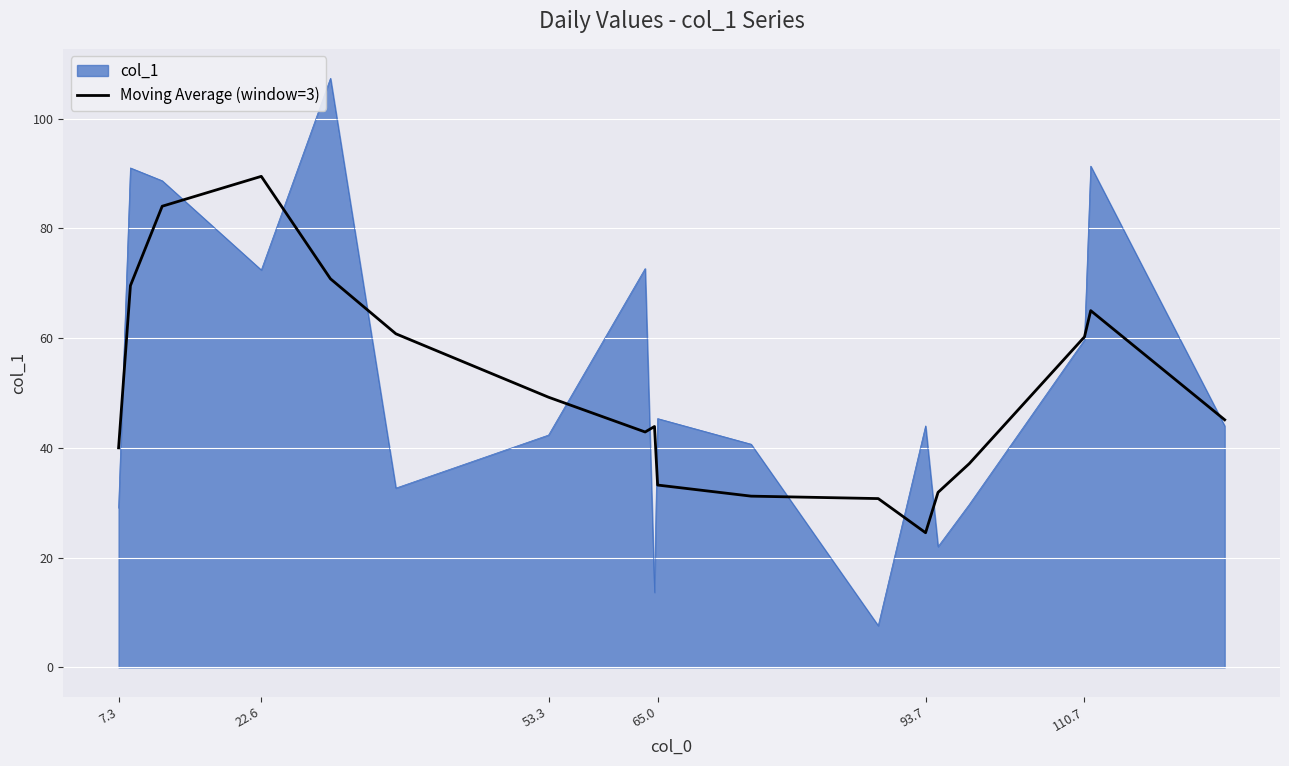

Which series has the widest spread of values?

col_1